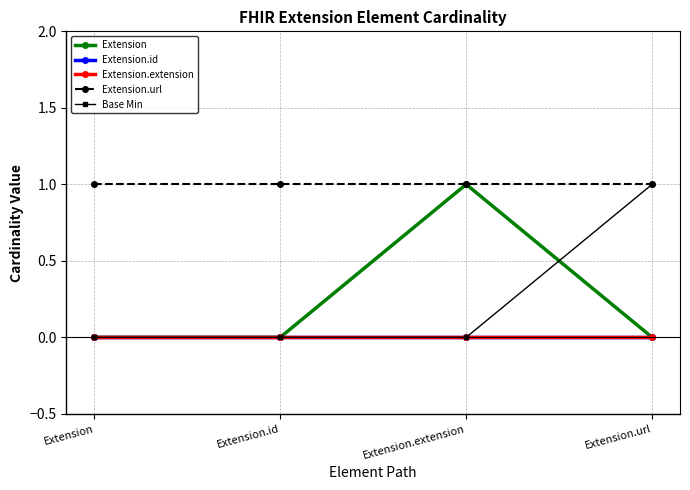

Does the chart have visible grid lines?

Yes